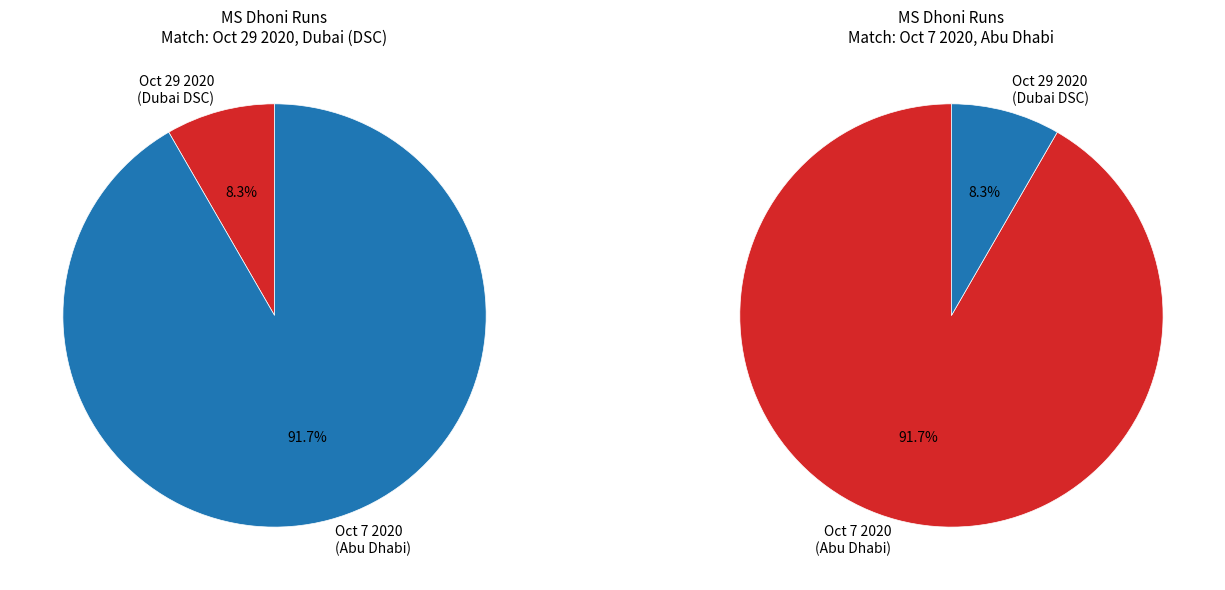

To the nearest percent, what is the difference between the Oct 7 2020 and Oct 29 2020 slice percentages?

83%